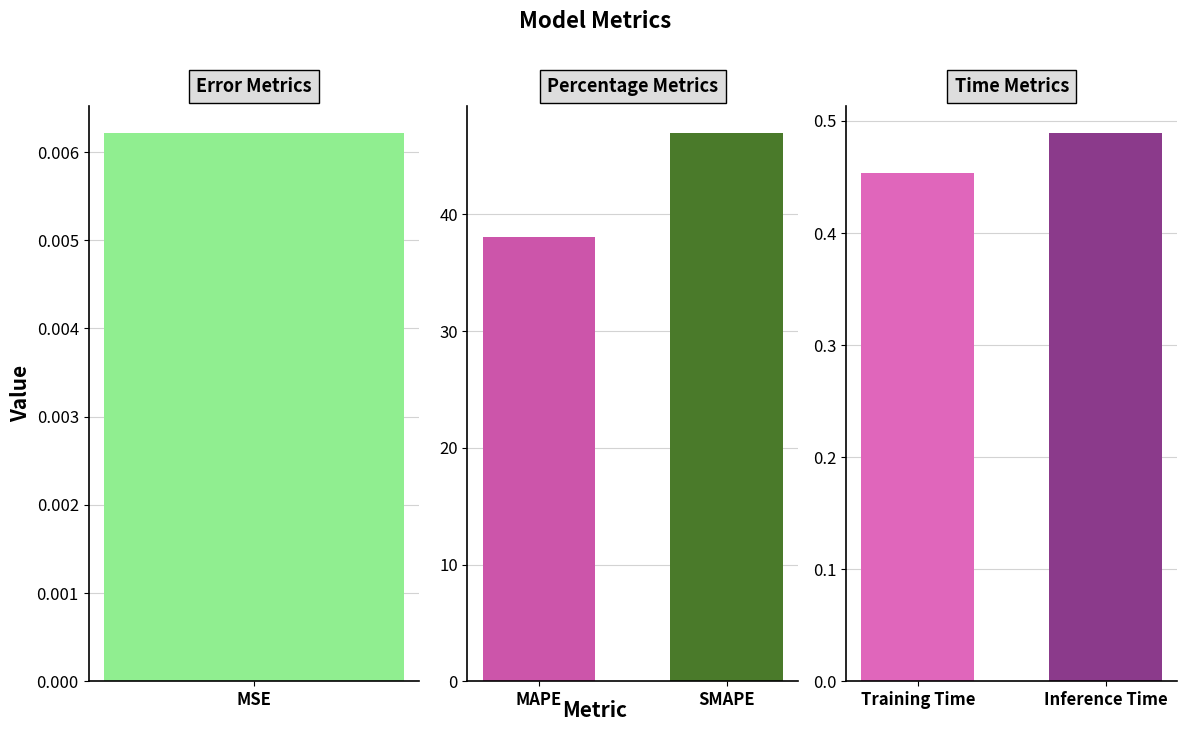

How many bars are there in total?

5